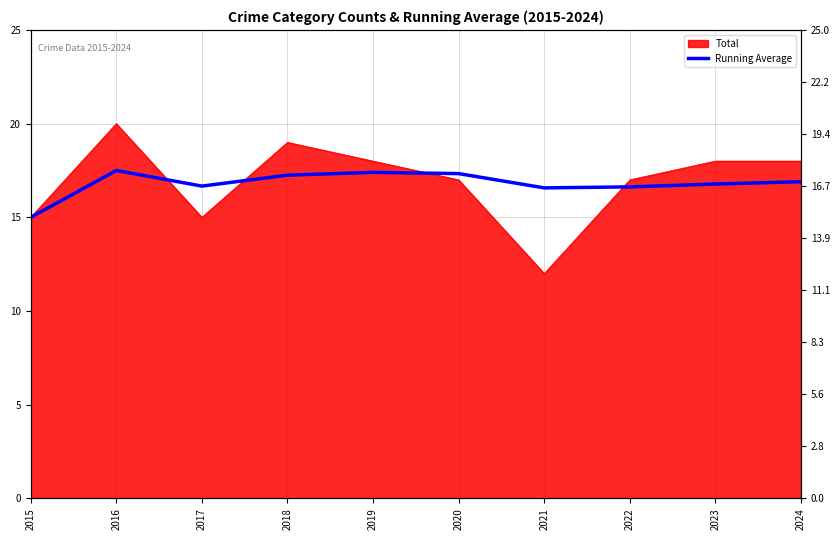

What is the value of the 1st point from the left?

15.0